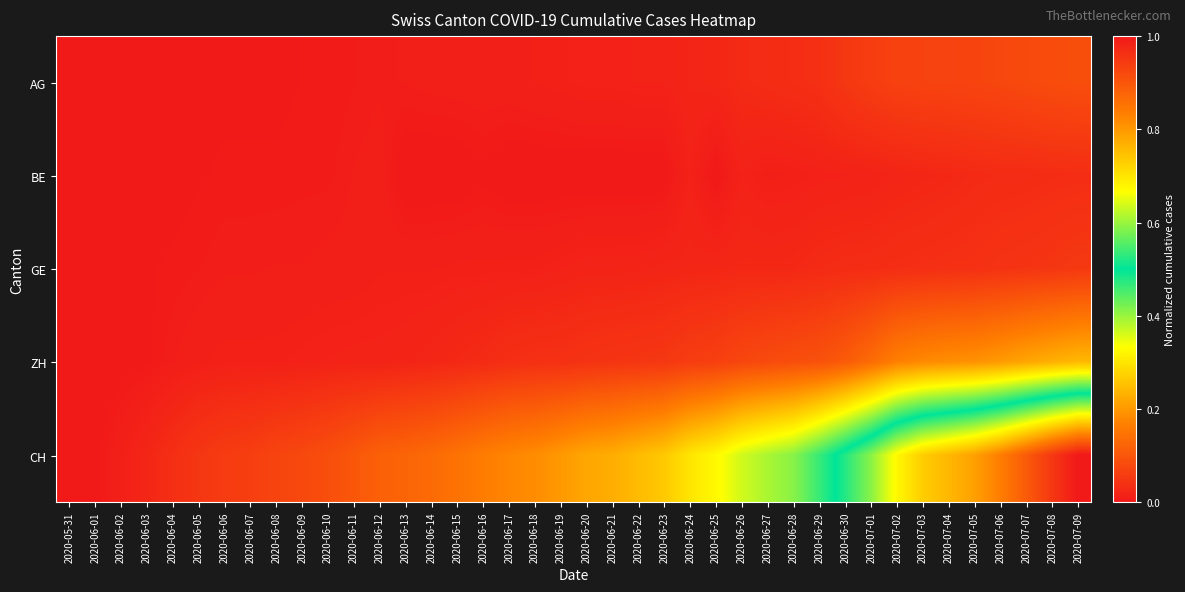

Which series has the widest spread of values?

CH